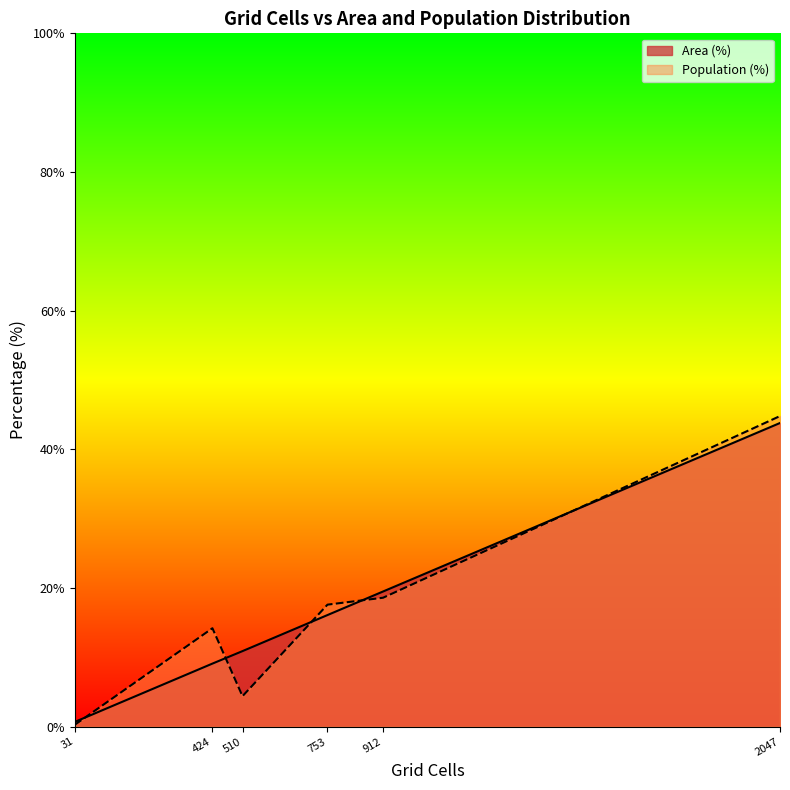

Between 31 and 424, which series saw the biggest shift?

Population (%)